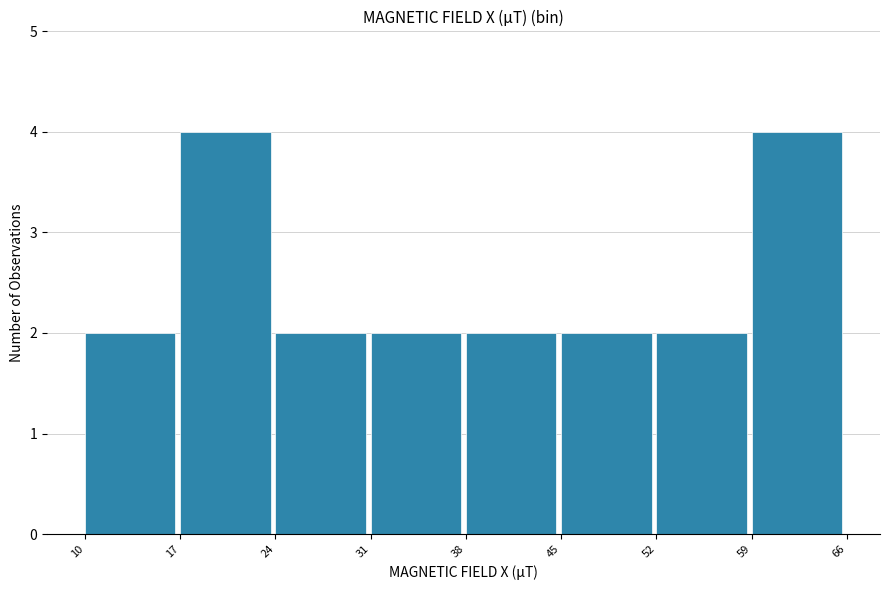

Reading left to right, list every bar in this chart as the range it spans on the x-axis followed by its height. The values are not printed on the chart, so give them approximately, as read against the axis.

10 to 17: 2
17 to 24: 4
24 to 31: 2
31 to 38: 2
38 to 45: 2
45 to 52: 2
52 to 59: 2
59 to 66: 4